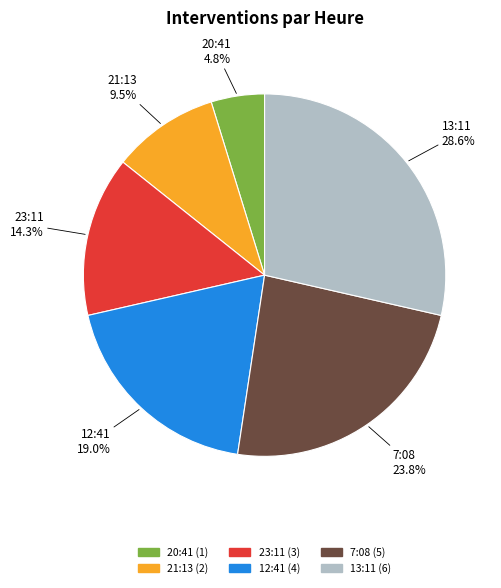

How many segments does this pie chart have?

6